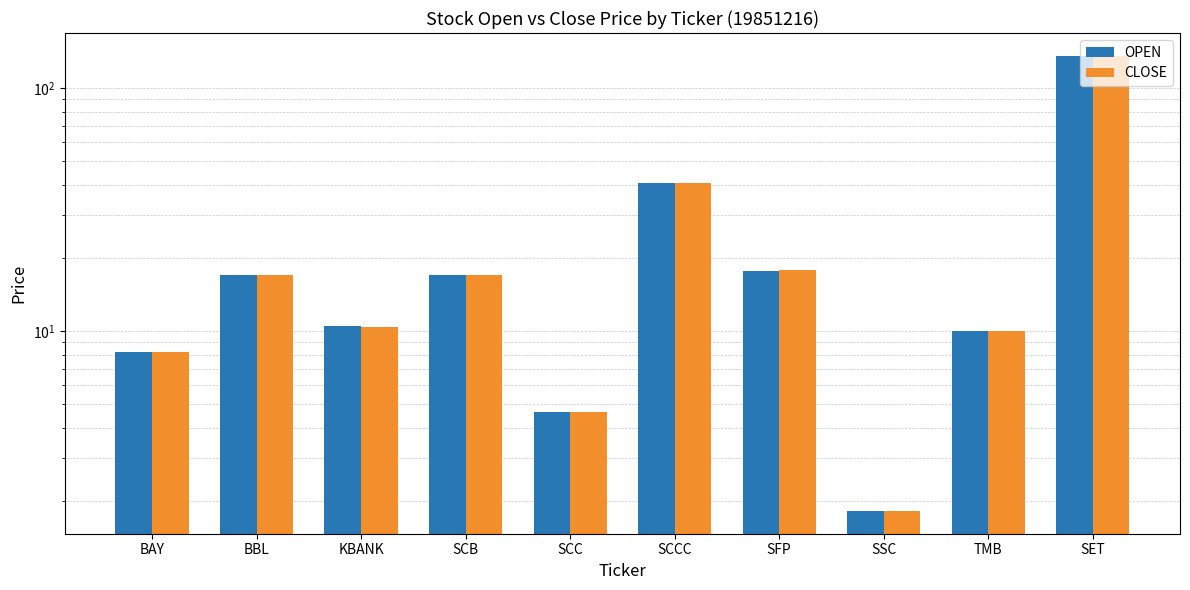

Rank the series by their maximum value, from lowest to highest.

OPEN, CLOSE